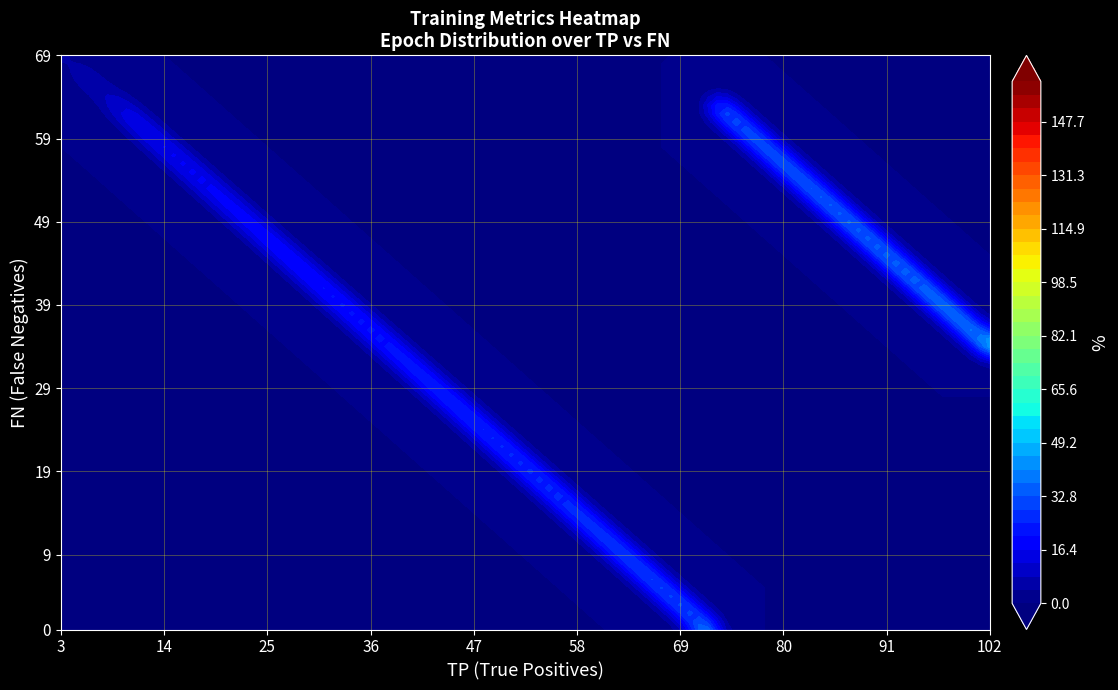

True or false: 3 has a value of 1 at 3.

False